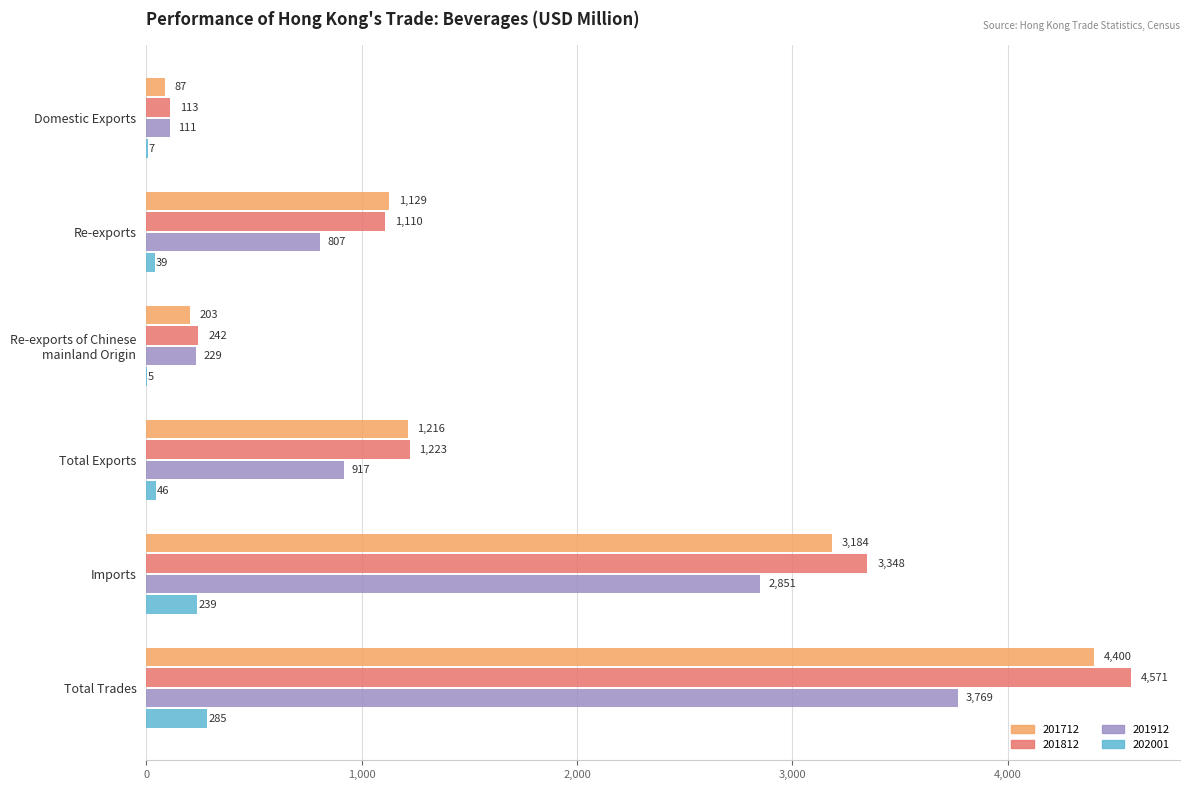

True or false: 201812 has a value of 324.1 at Total Exports.

False